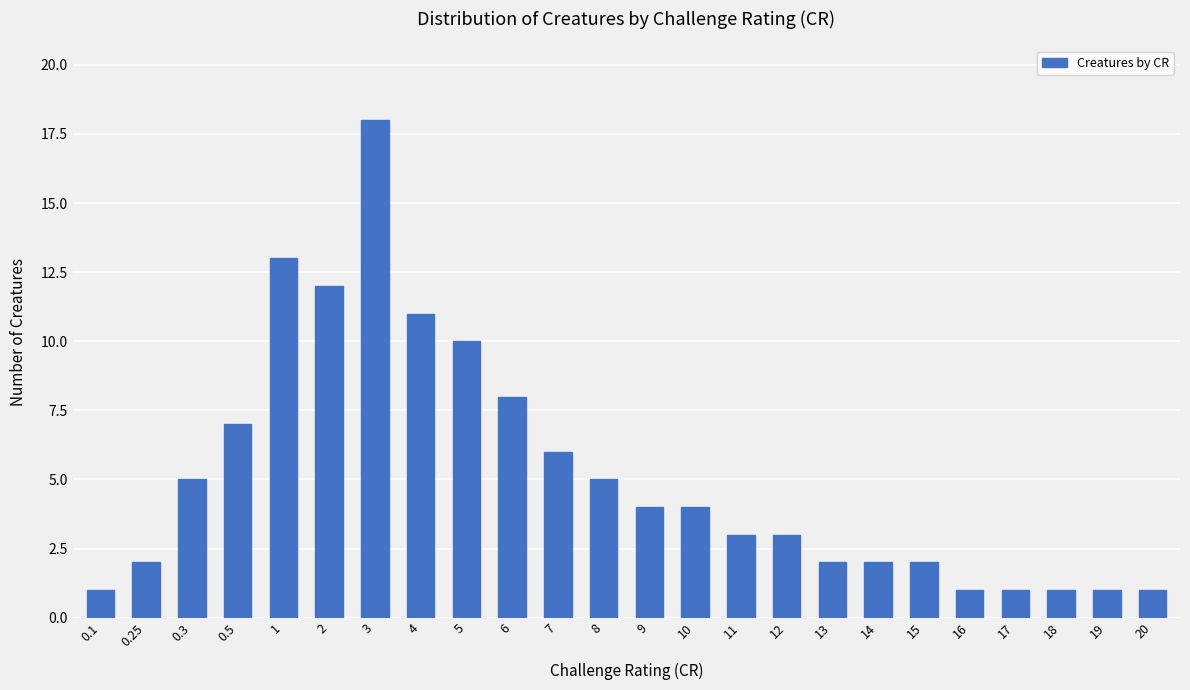

Reading left to right, extract all data points from this chart.

1	2	5	7	13	12	18	11	10	8	6	5	4	4	3	3	2	2	2	1	1	1	1	1